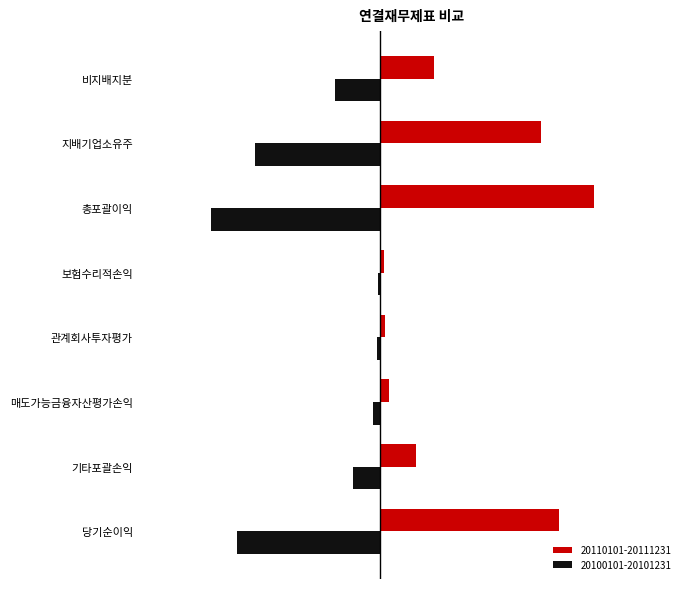

What is the value of the 20100101-20101231 bar at the 8th from the left?

-25